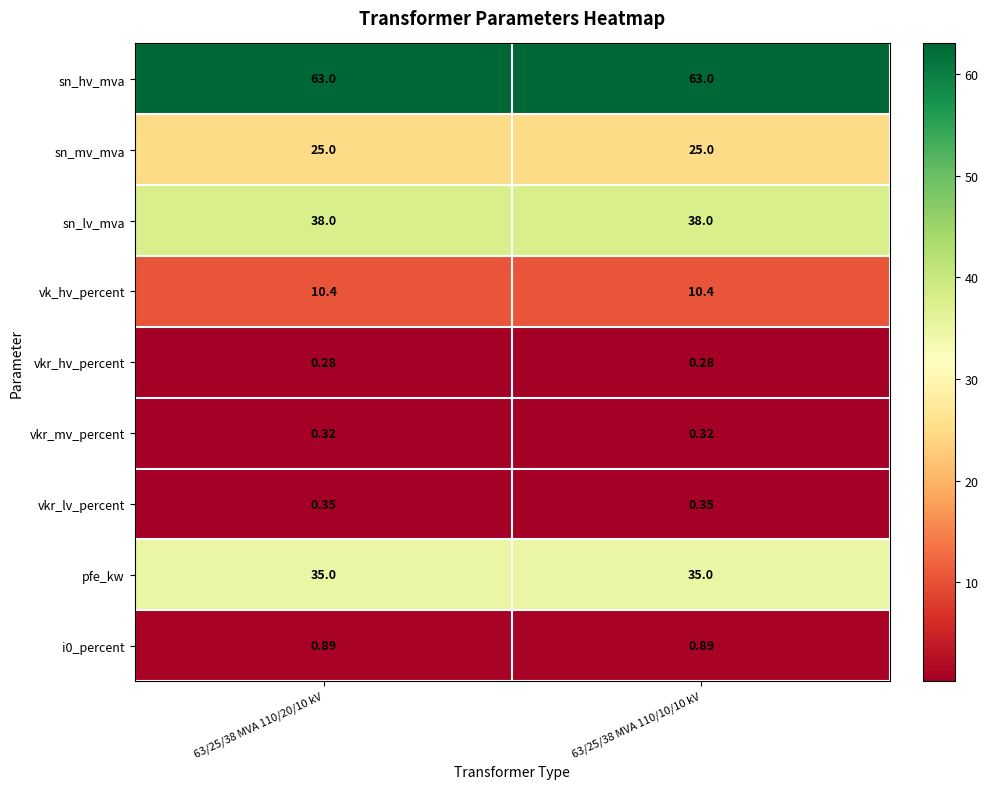

Which series has the largest total across all categories?

sn_hv_mva